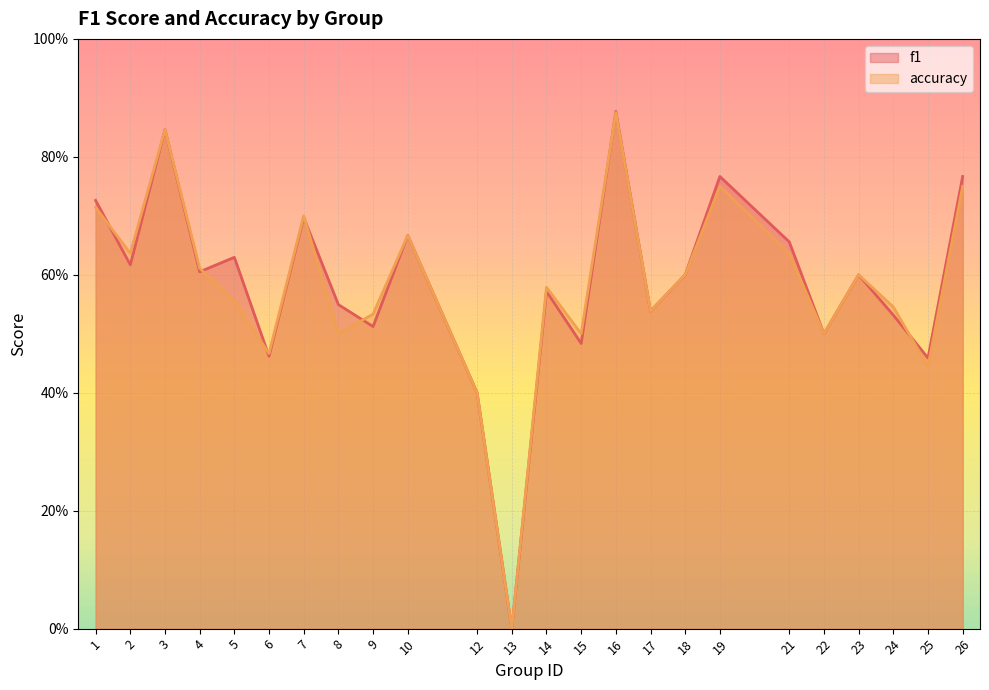

At how many categories does at least one series exceed 0?

23